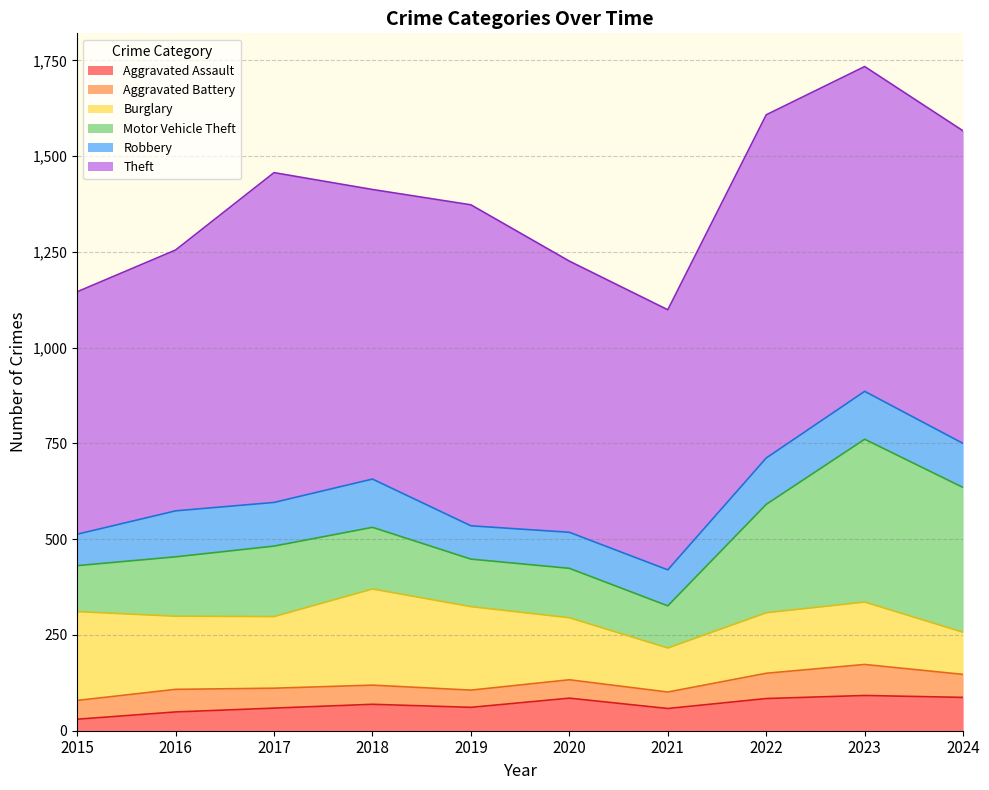

What are all the series names shown in the legend?

Aggravated Assault, Aggravated Battery, Burglary, Motor Vehicle Theft, Robbery, Theft